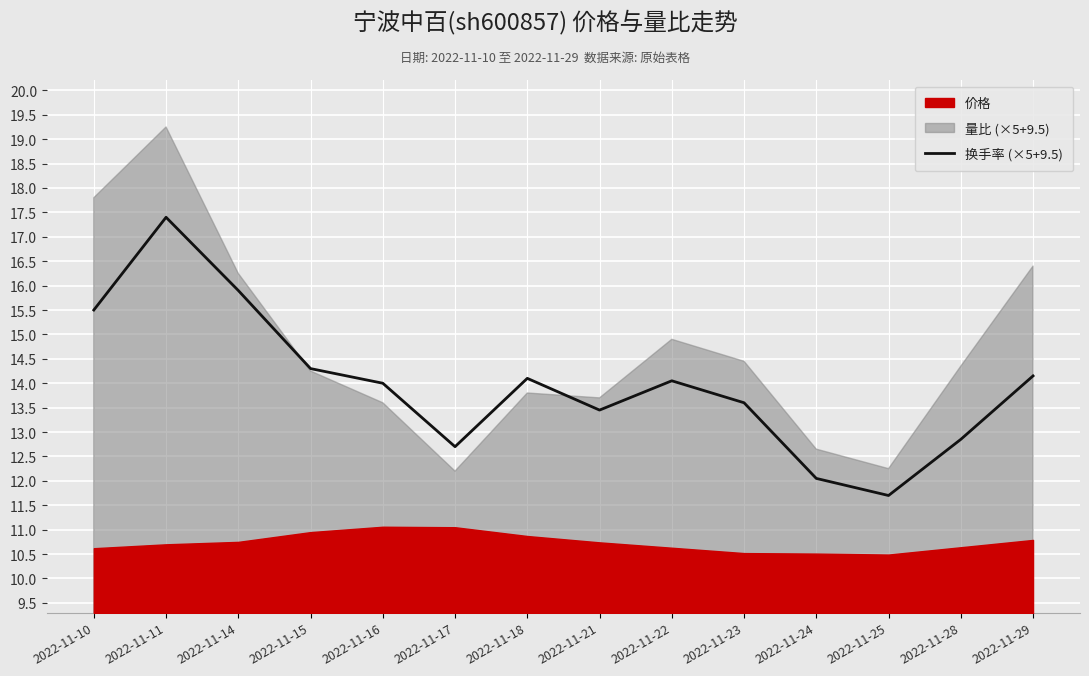

How many data points are above 14?

7